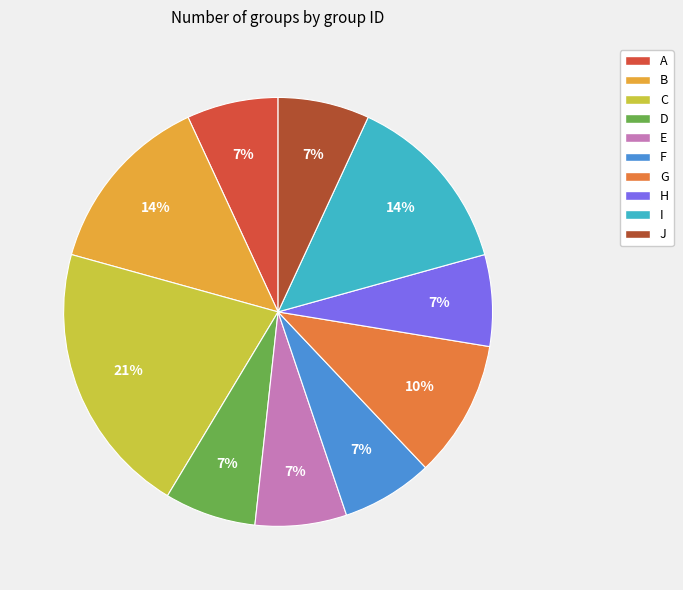

Between B and F, which is larger?

B